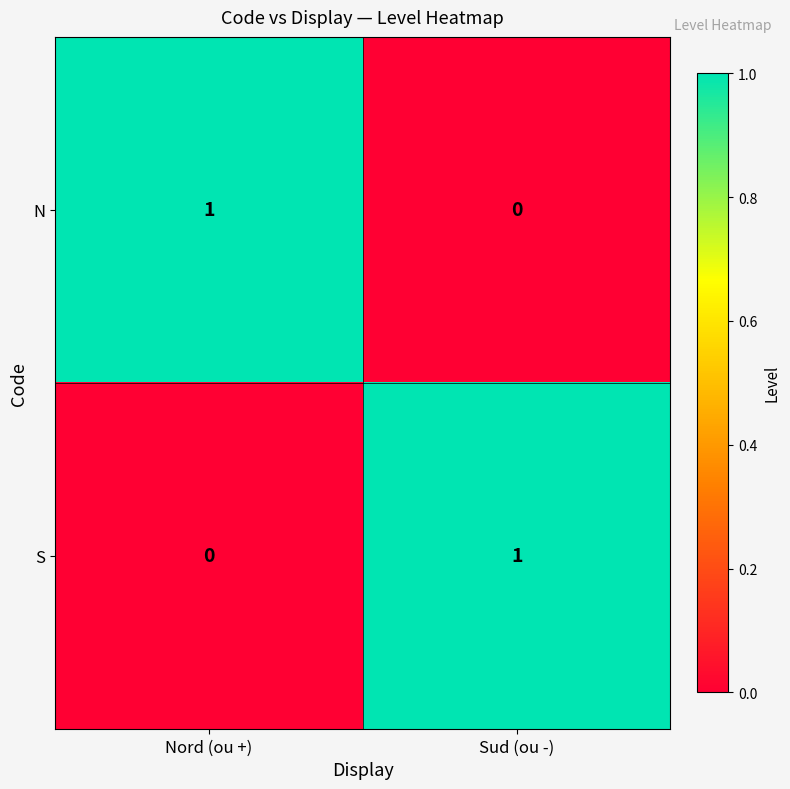

Where is N nearest to the value 0?

Sud (ou -)